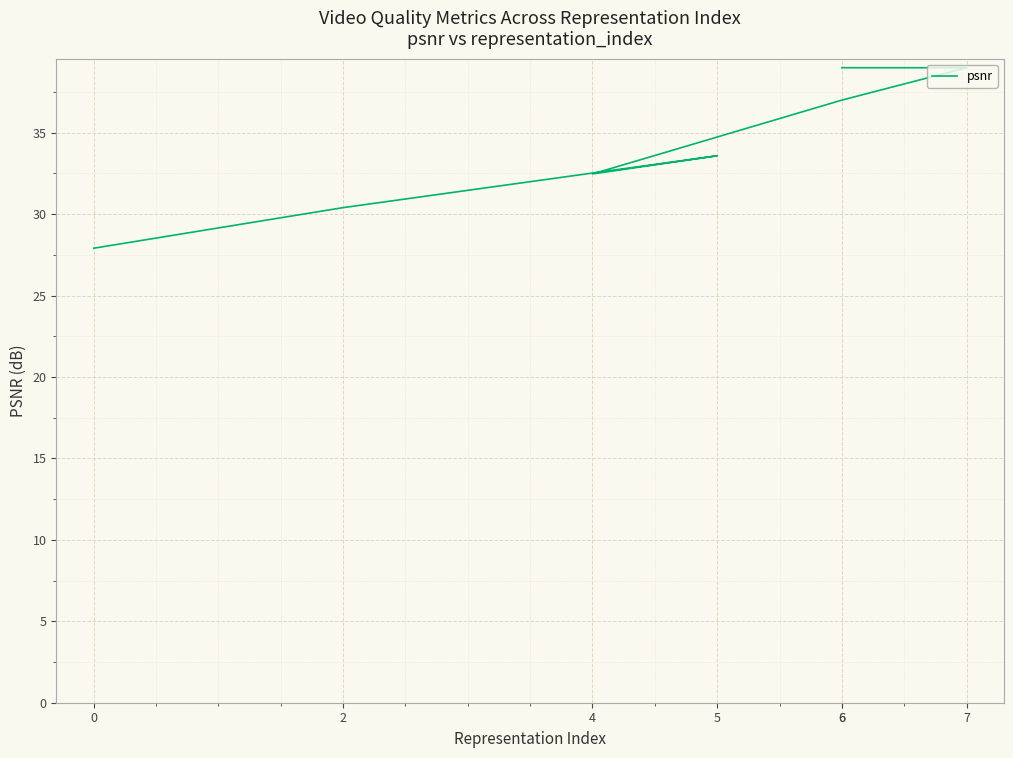

Which label corresponds to the largest value in the chart?

6